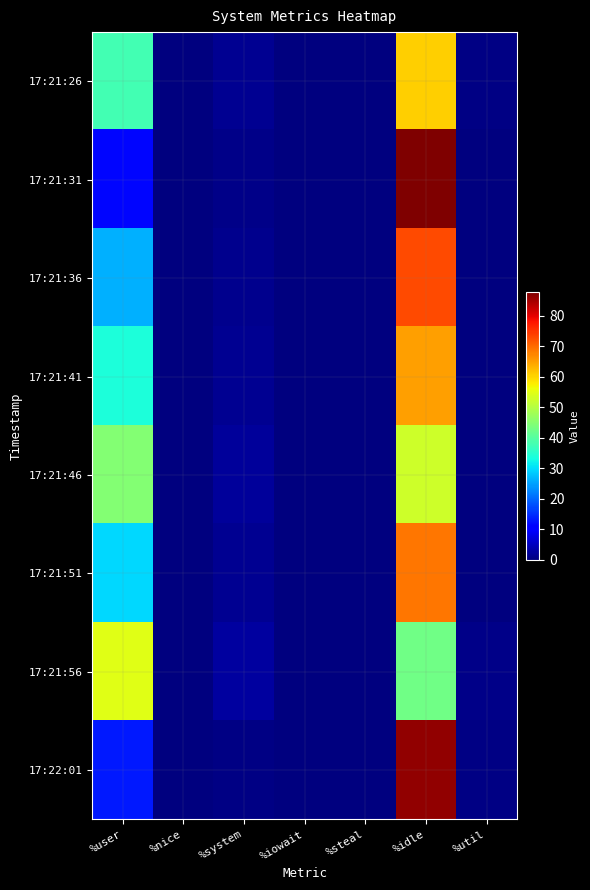

At which category is the sum across all series the highest?

%idle